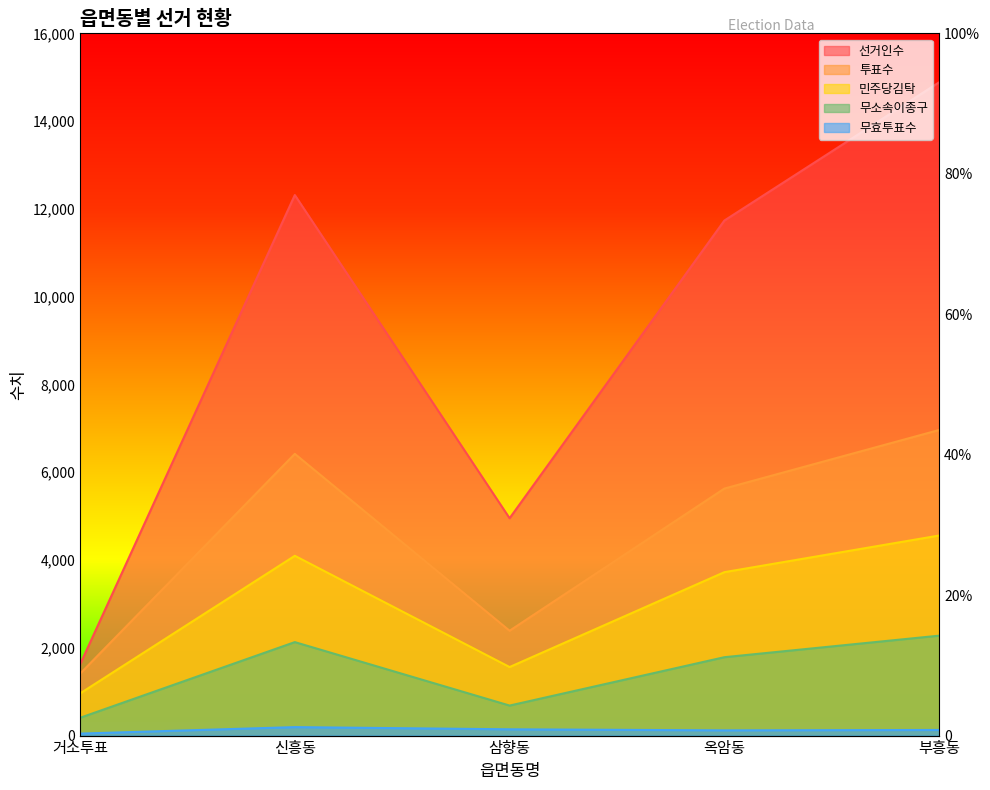

Which series has the largest total across all categories?

선거인수